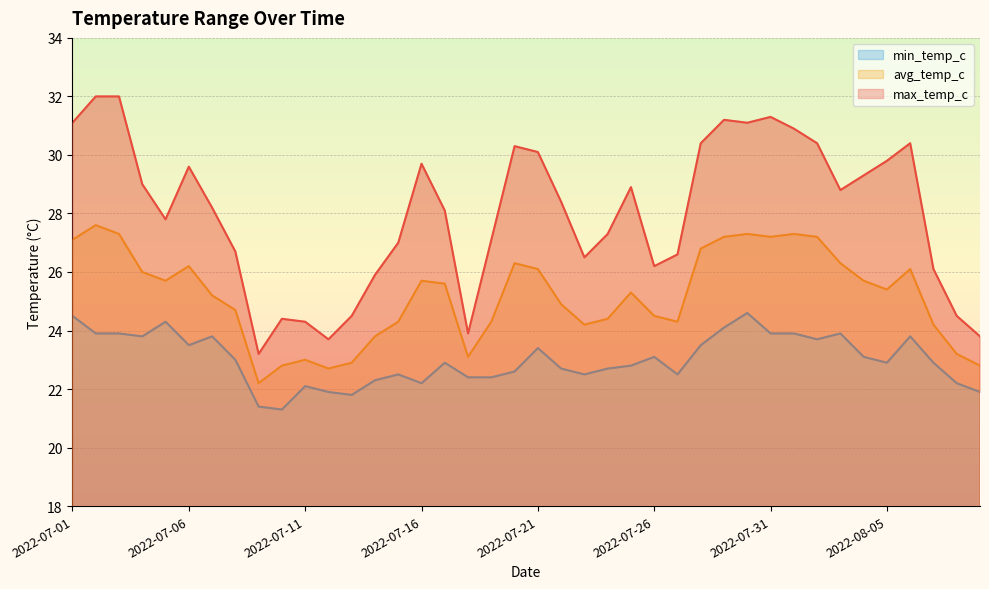

How many data points in avg_temp_c are less than 25?

18